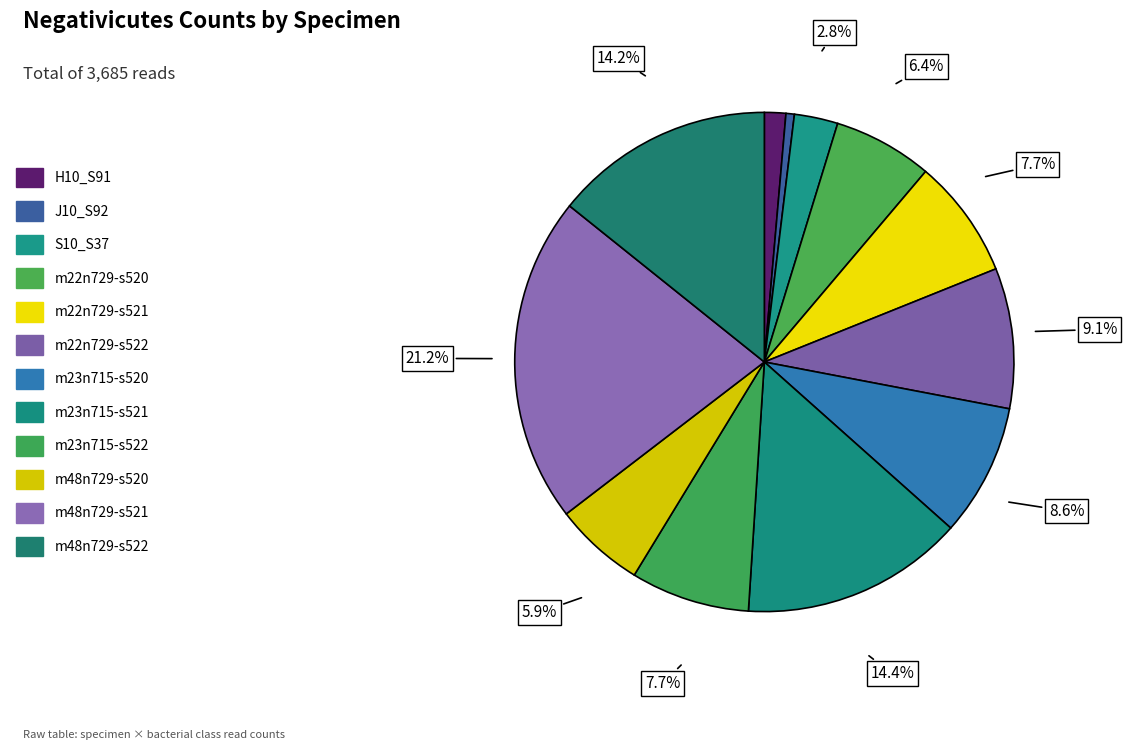

To the nearest percent, what percentage of the pie is m48n729-s521?

21%